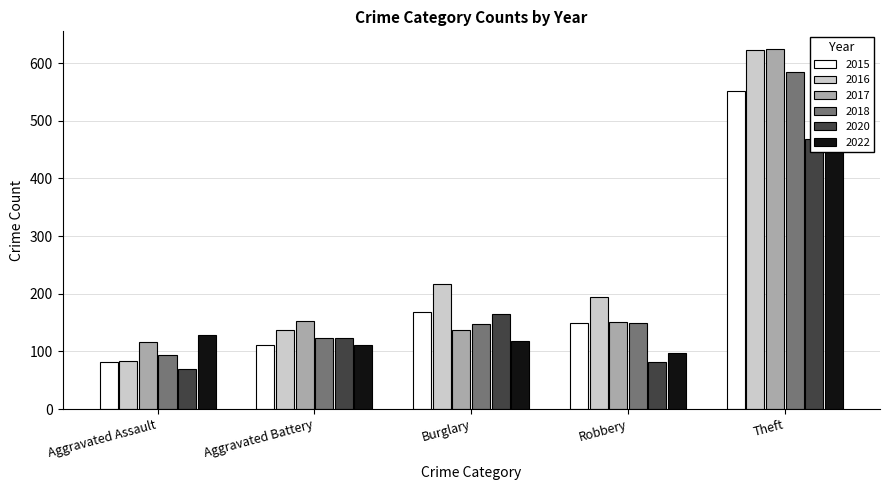

Between Burglary and Theft, which is larger?

Theft